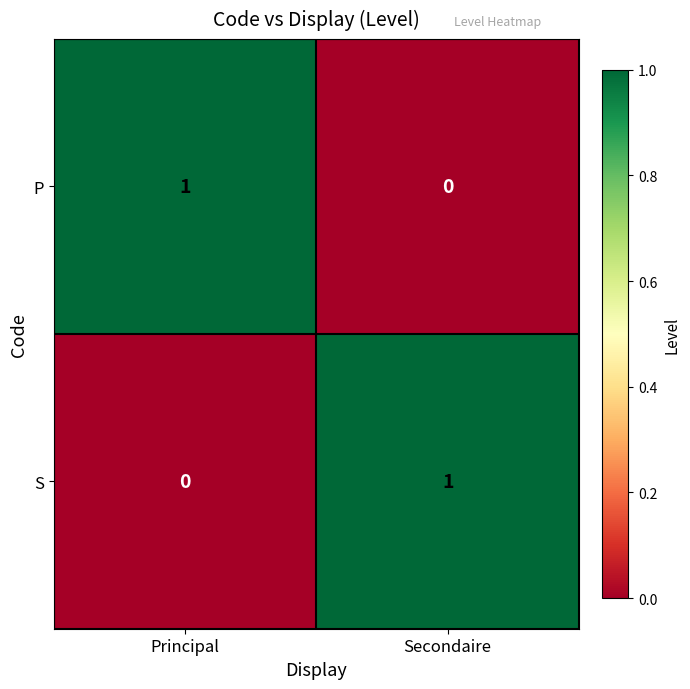

At which label is S closest to 0?

Principal